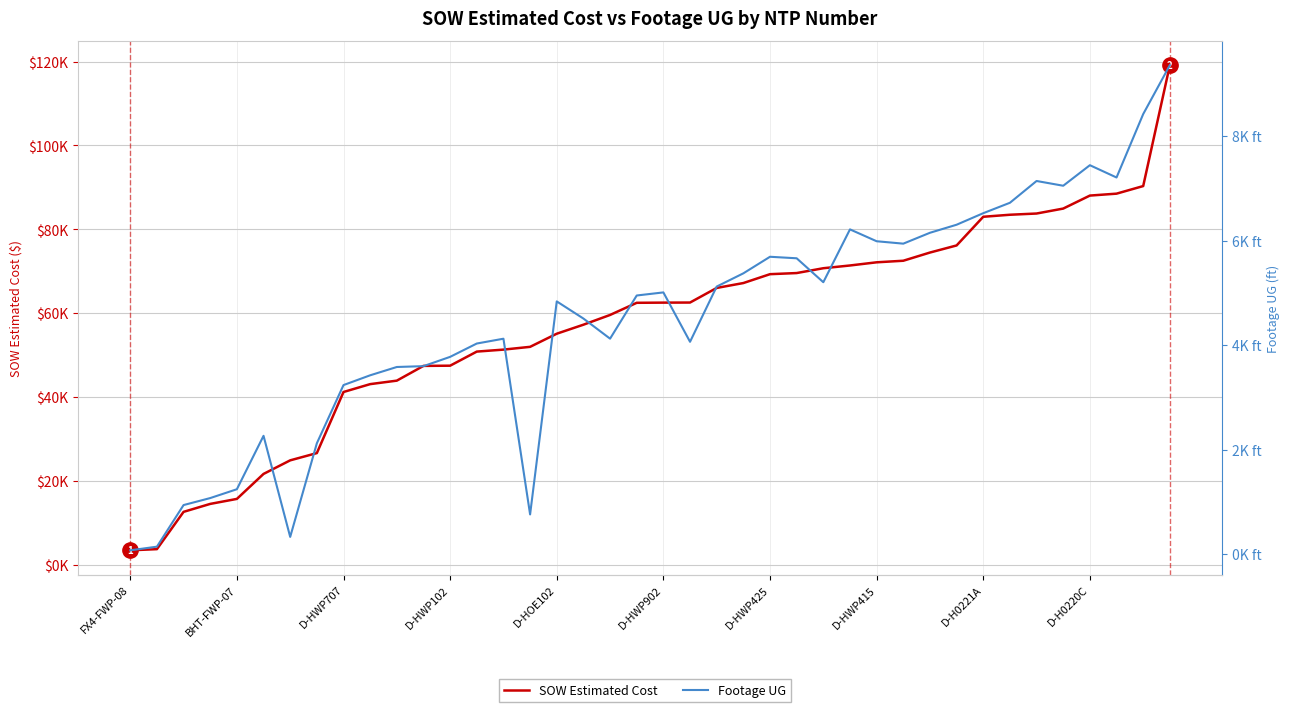

Read the SOW Estimated Cost value at D-HWP102.

47461.5